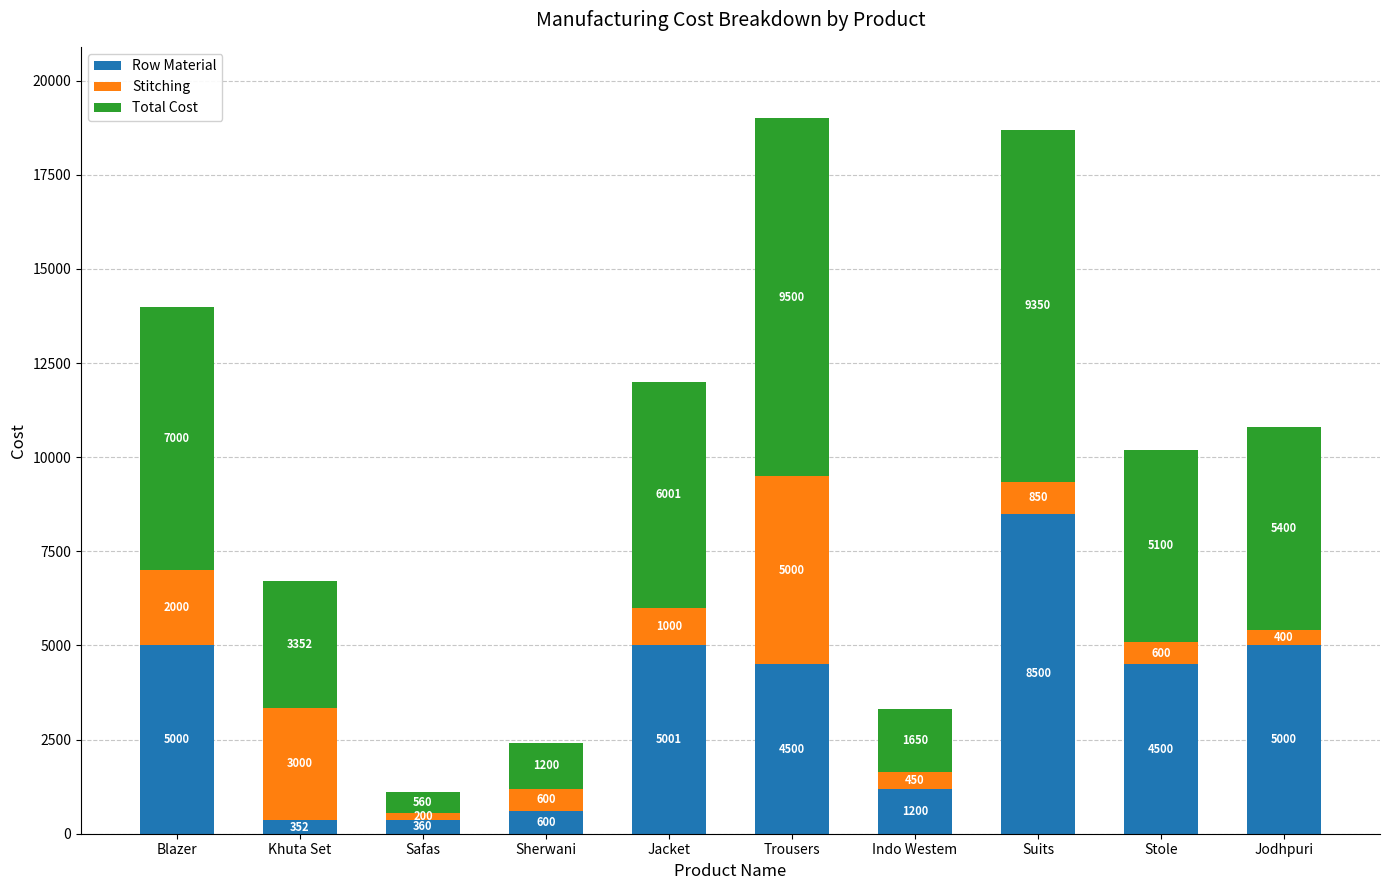

What is the maximum value for Row Material?

8500